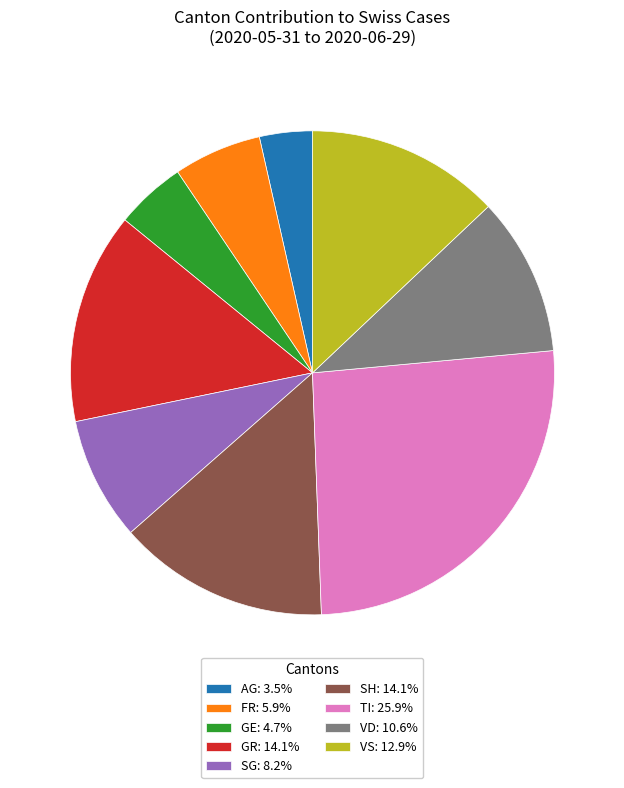

Do TI: 25.9% and AG: 3.5% together represent more than half of the pie?

No